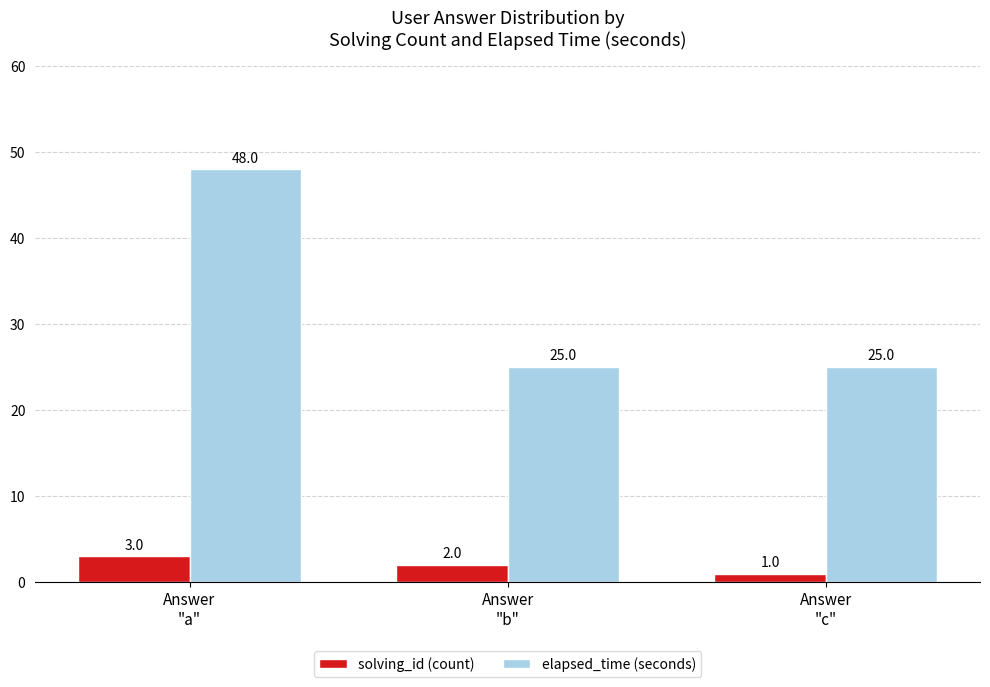

Reading right to left, transcribe all the data shown in this chart.

solving_id (count): Answer
"c"=1	Answer
"b"=2	Answer
"a"=3
elapsed_time (seconds): Answer
"c"=25	Answer
"b"=25	Answer
"a"=48